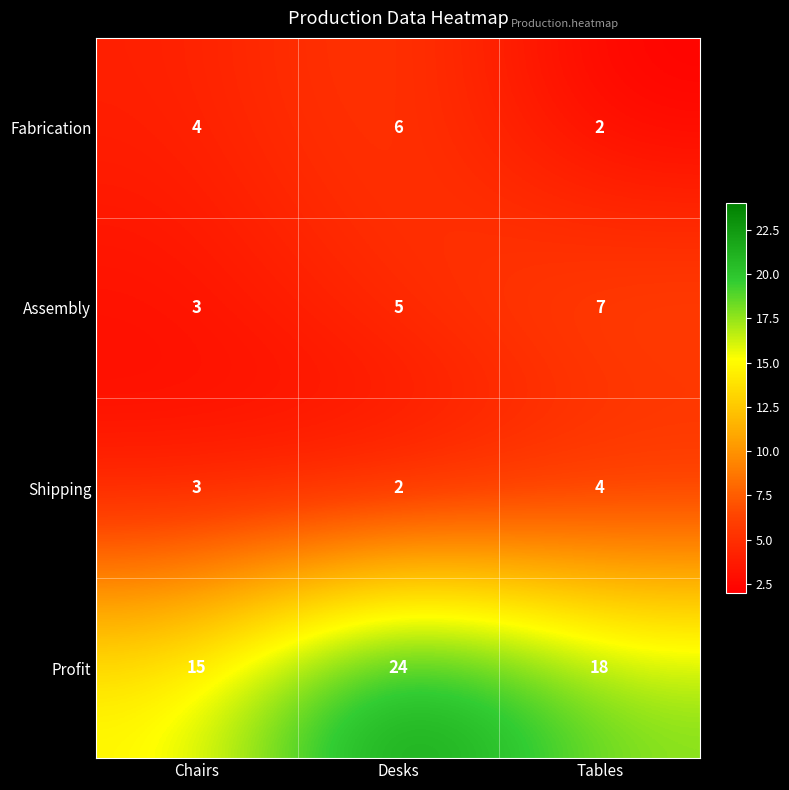

What is the spread (max minus min) of values at Desks?

22